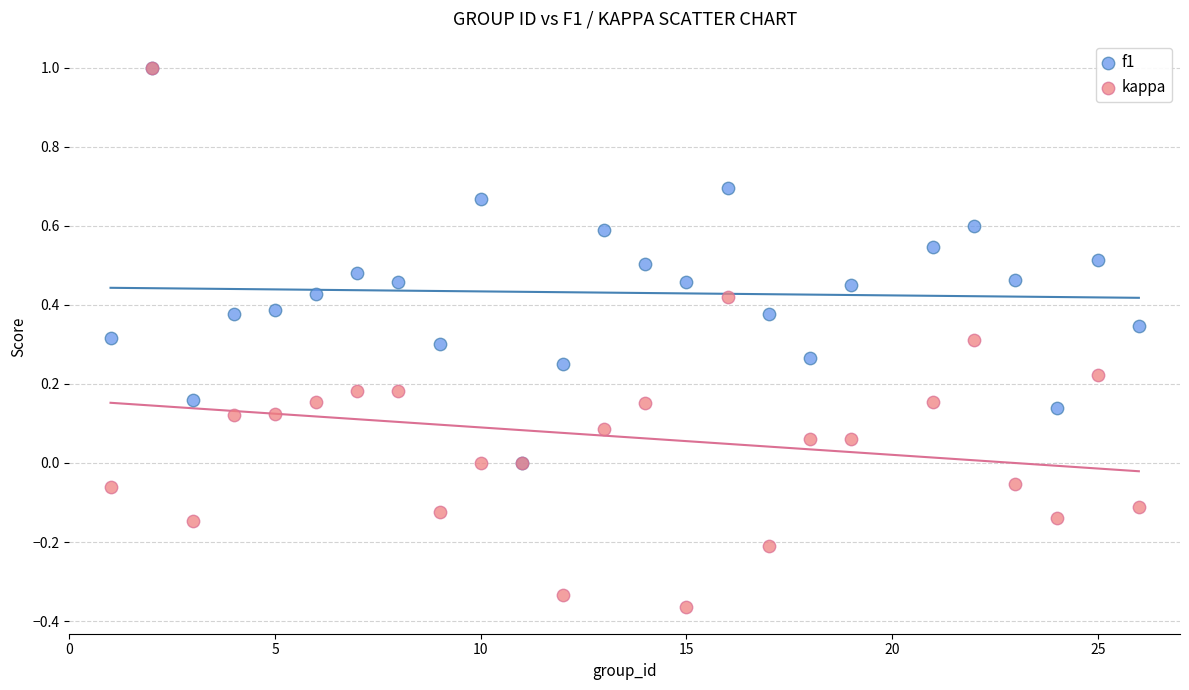

What are all the series names shown in the legend?

f1, kappa